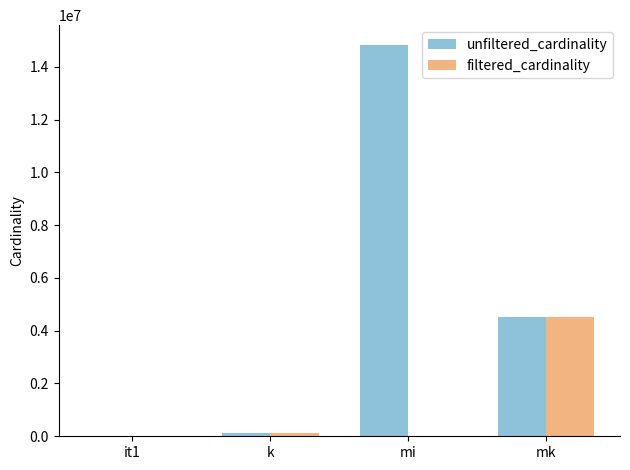

How many data points does each series have?

4